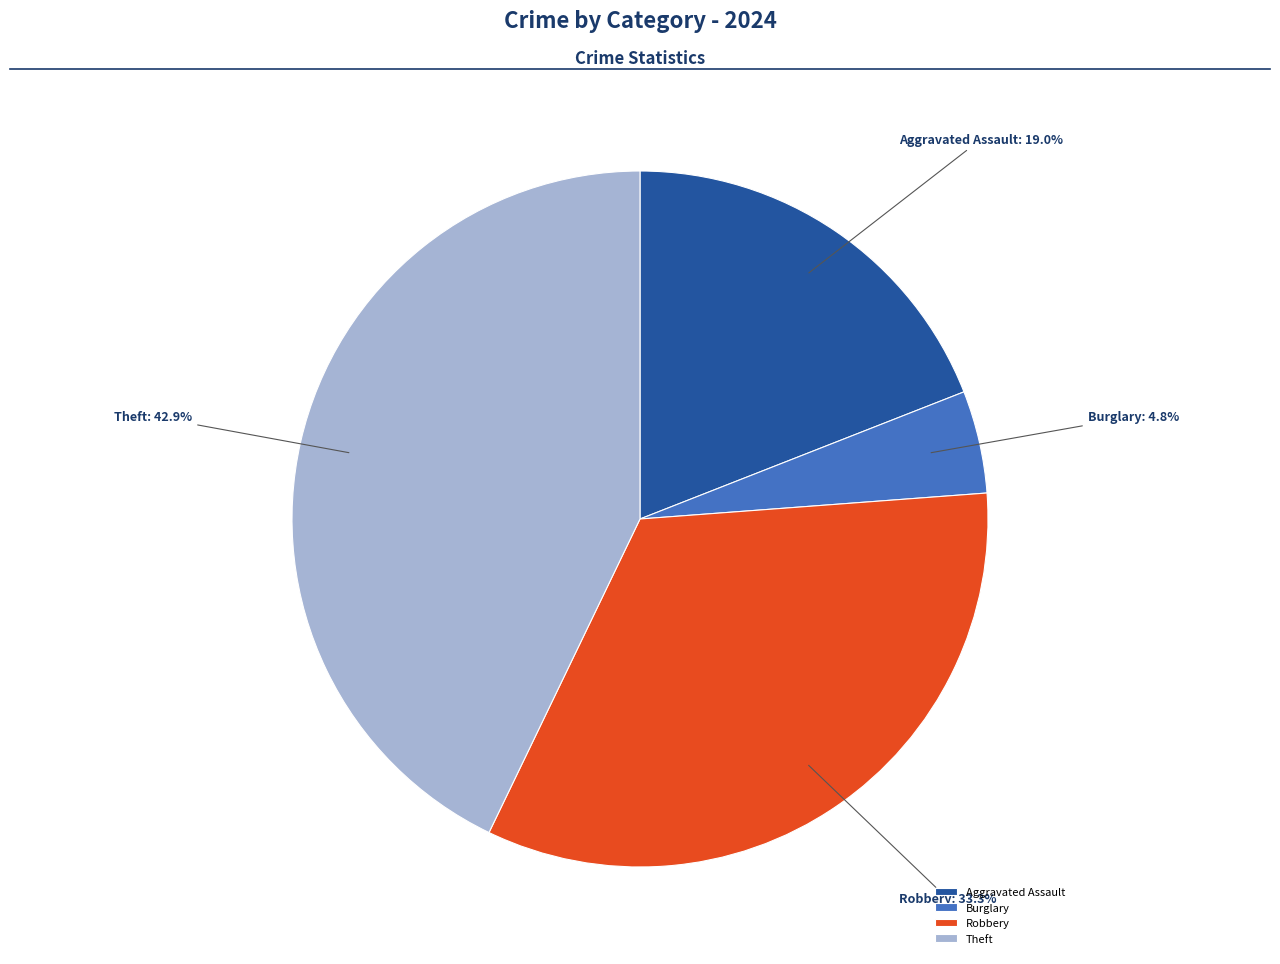

Between Aggravated Assault and Theft, which is larger?

Theft